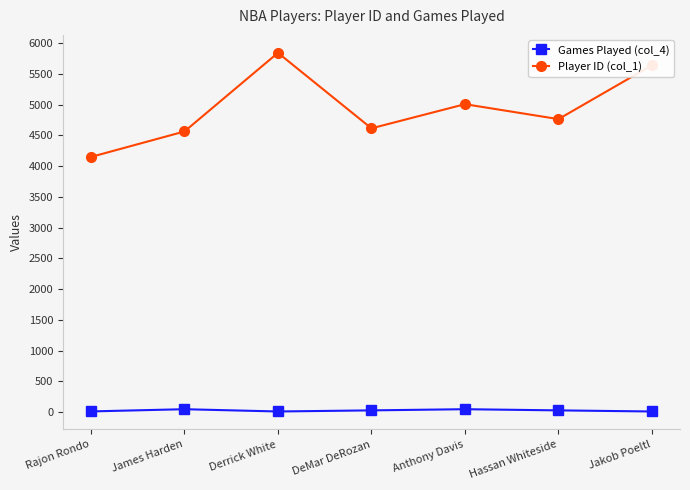

What is the approximate value of Games Played (col_4) at James Harden?

47